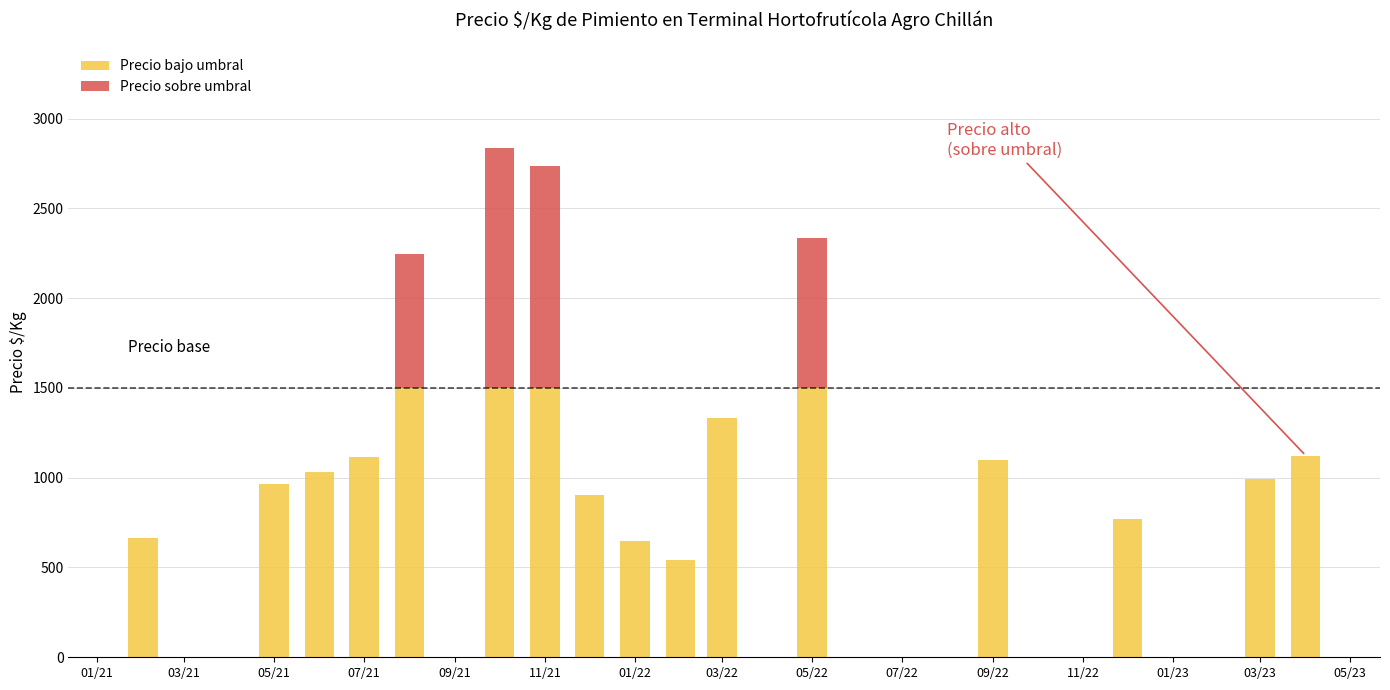

What is the maximum value for Precio bajo umbral?

1500.0